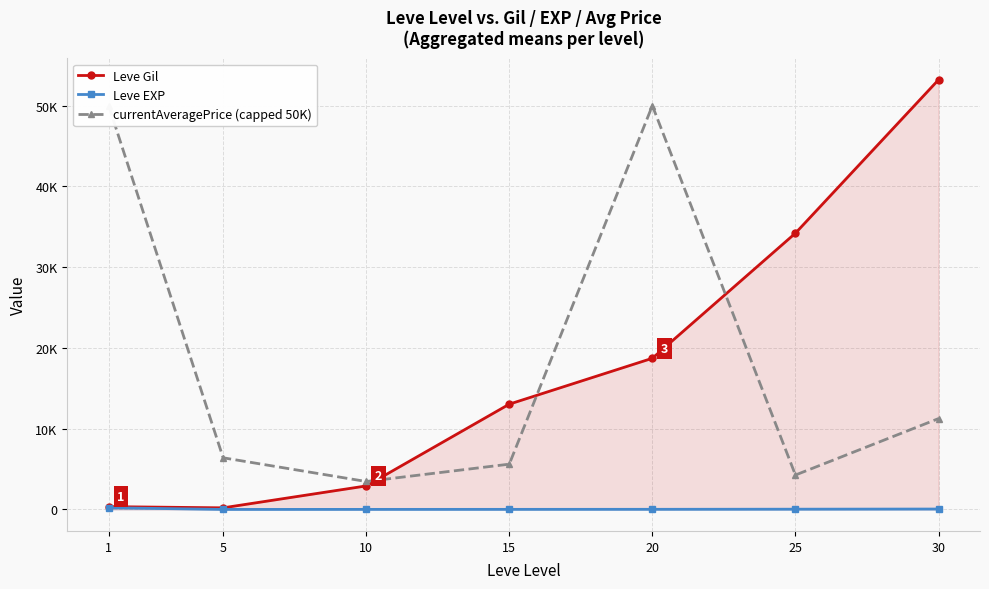

What is the difference between the maximum and minimum values in the Leve Gil series?

53000.8